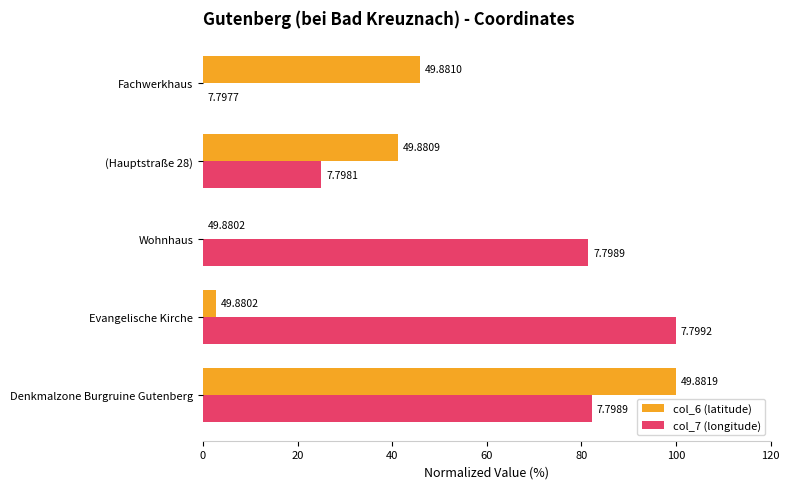

Reading left to right, transcribe all the data shown in this chart.

col_6 (latitude): 100.0	2.7	0.0	41.2	45.8
col_7 (longitude): 82.3	100.0	81.5	25.0	0.0